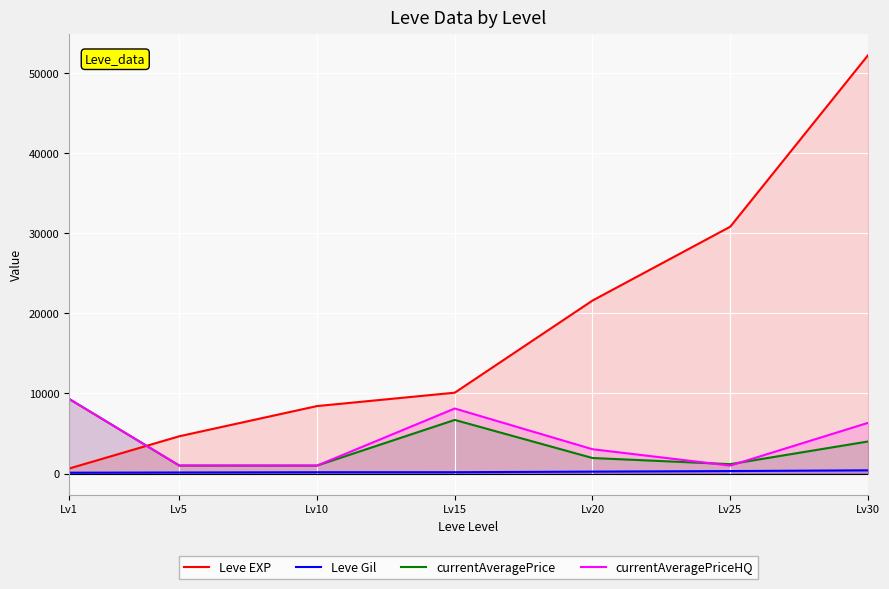

Does the chart display data point markers on the line(s)?

No